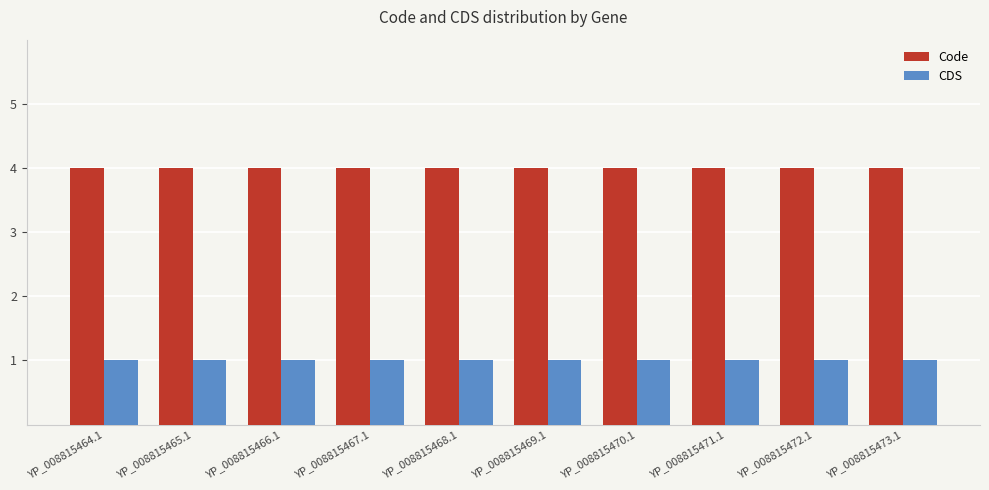

How many bars are there in total?

20